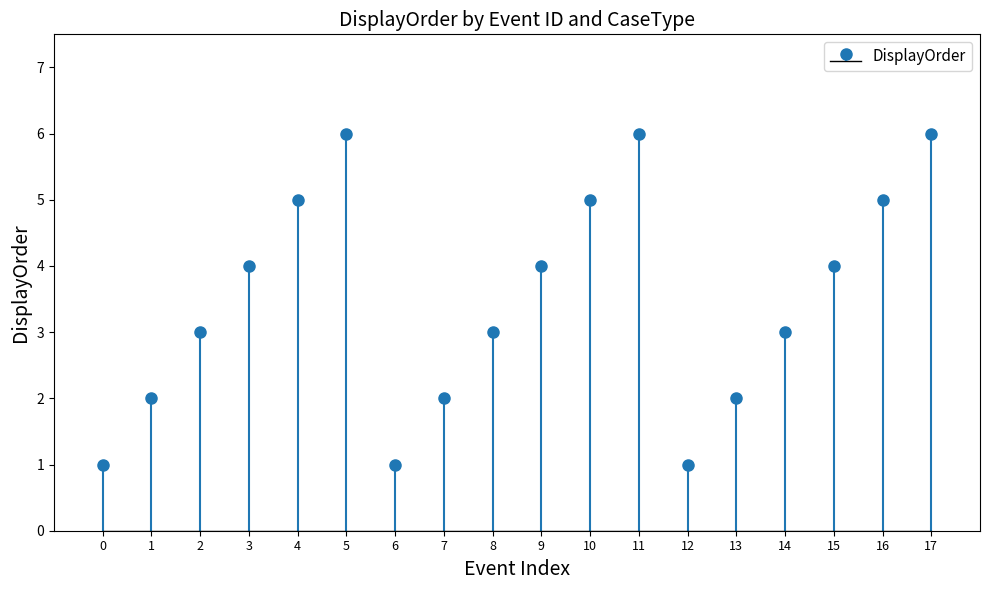

How many bars are there in total?

18